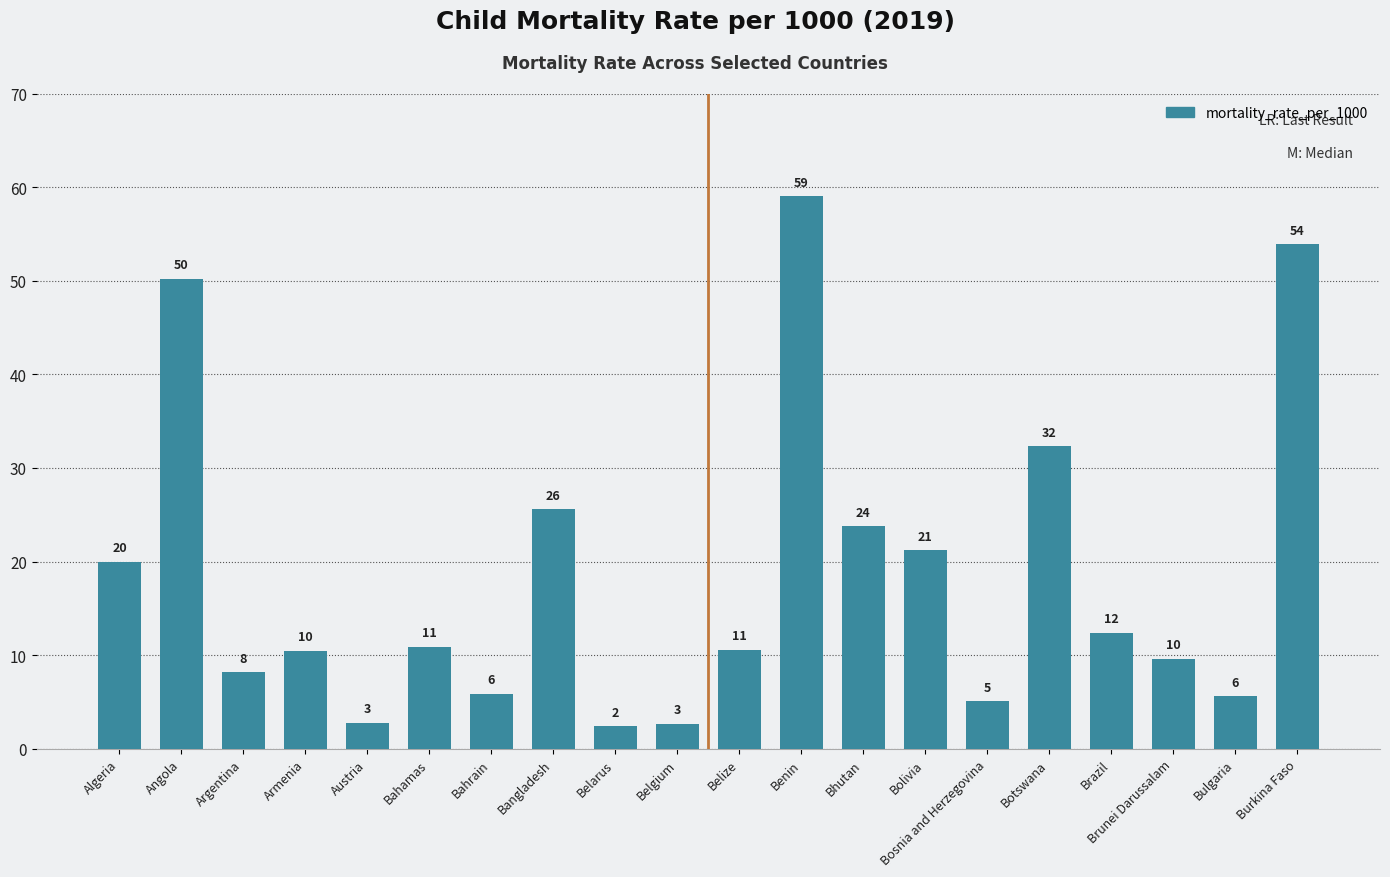

Count the number of data series in this chart.

1